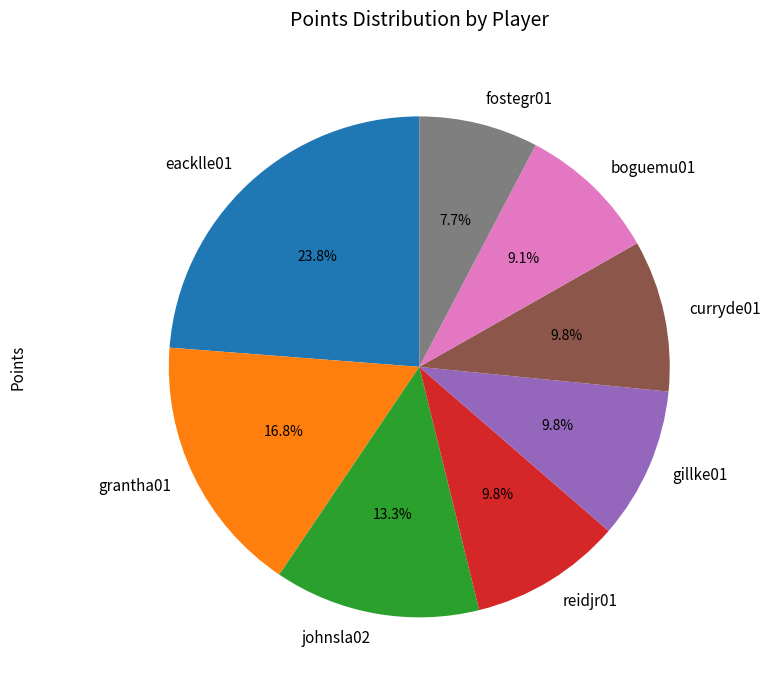

Approximately how many times larger is the value at reidjr01 compared to boguemu01?

1.1